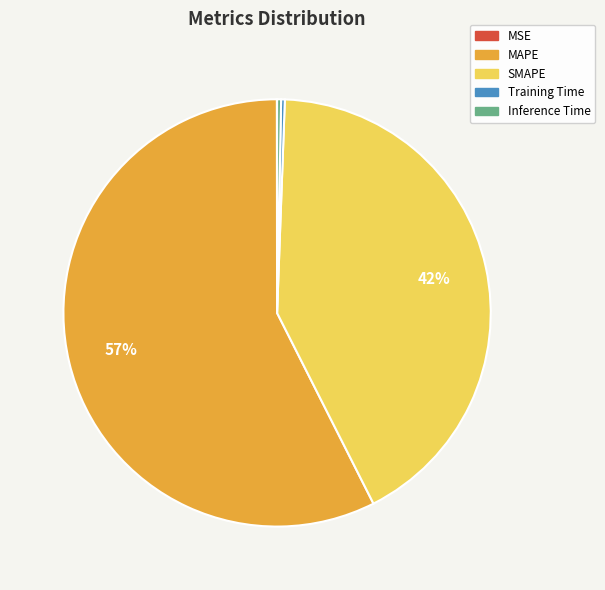

What is the majority slice?

MAPE